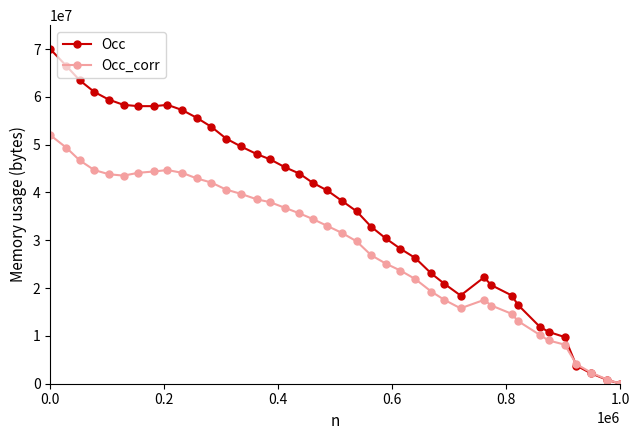

List the series in order of their overall mean, lowest first.

Occ_corr, Occ